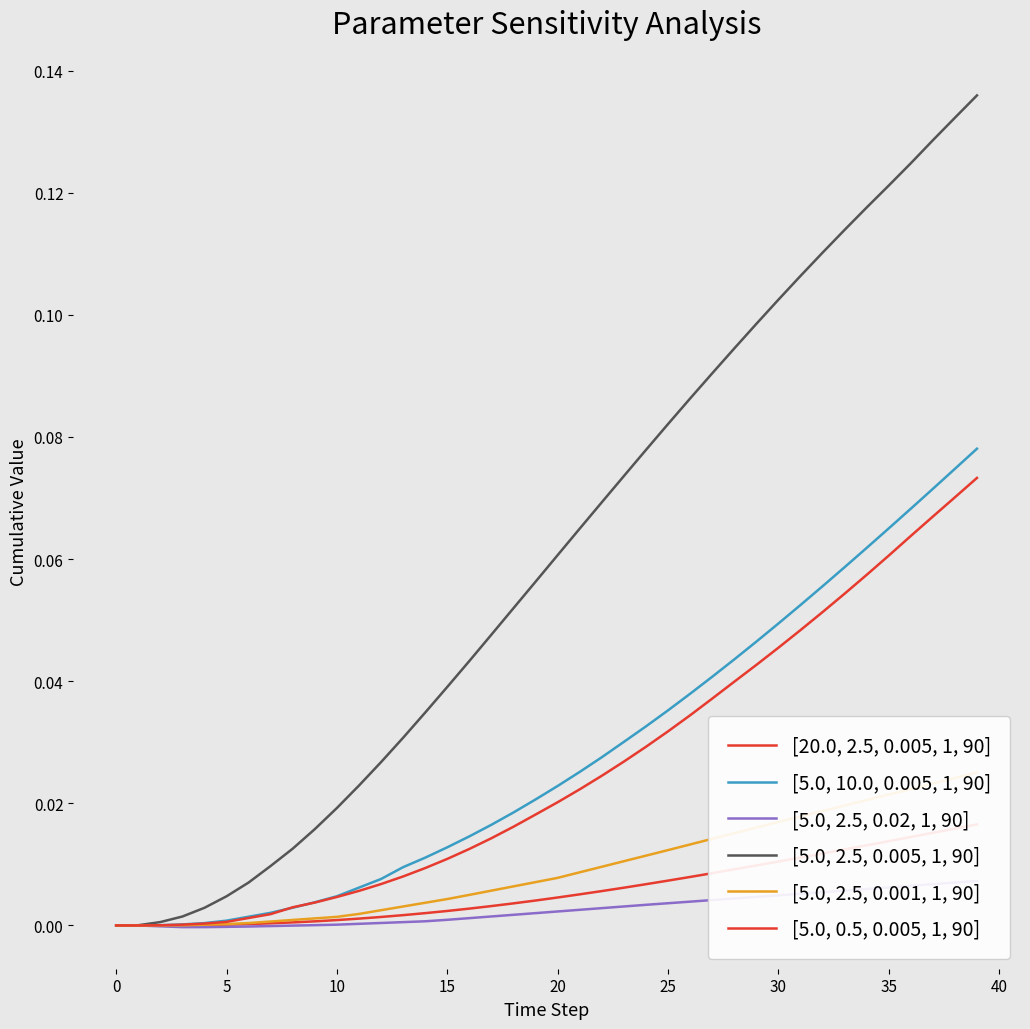

Which series has the largest total across all categories?

[5.0, 2.5, 0.005, 1, 90]